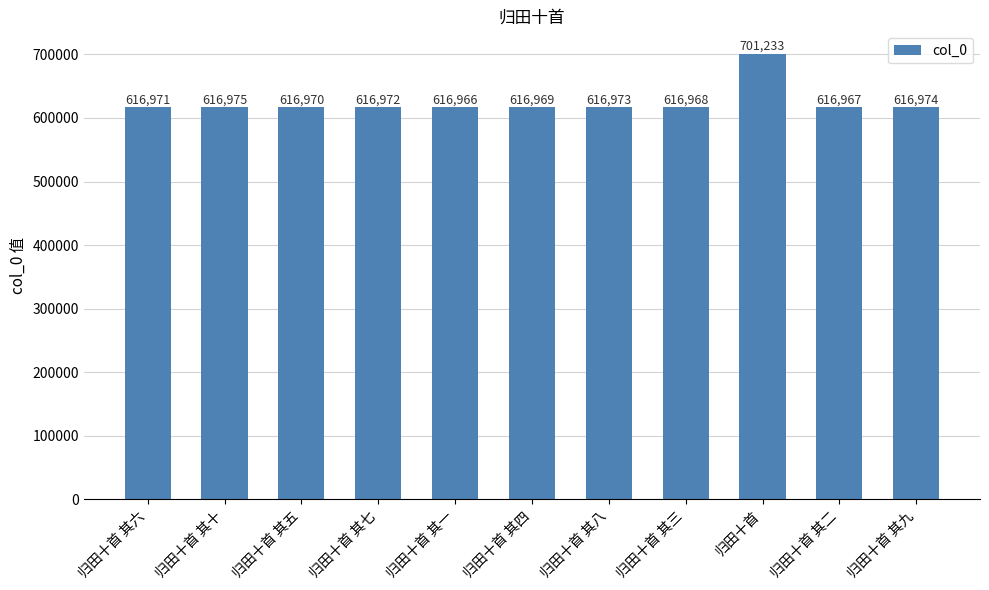

At which label is the value closest to 659099?

归田十首 其十